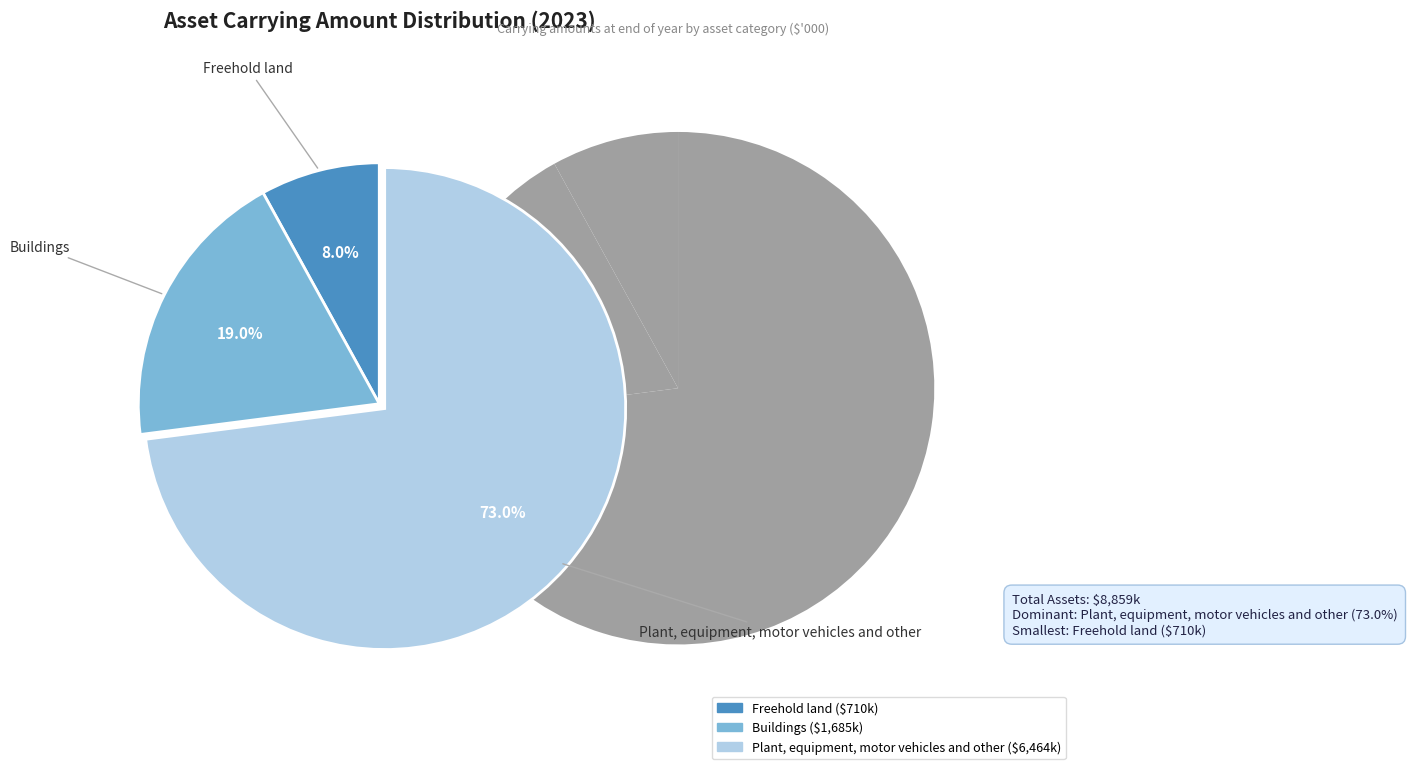

Combined, what portion of the pie is Plant, equipment, motor vehicles and other and Buildings?

92.0%